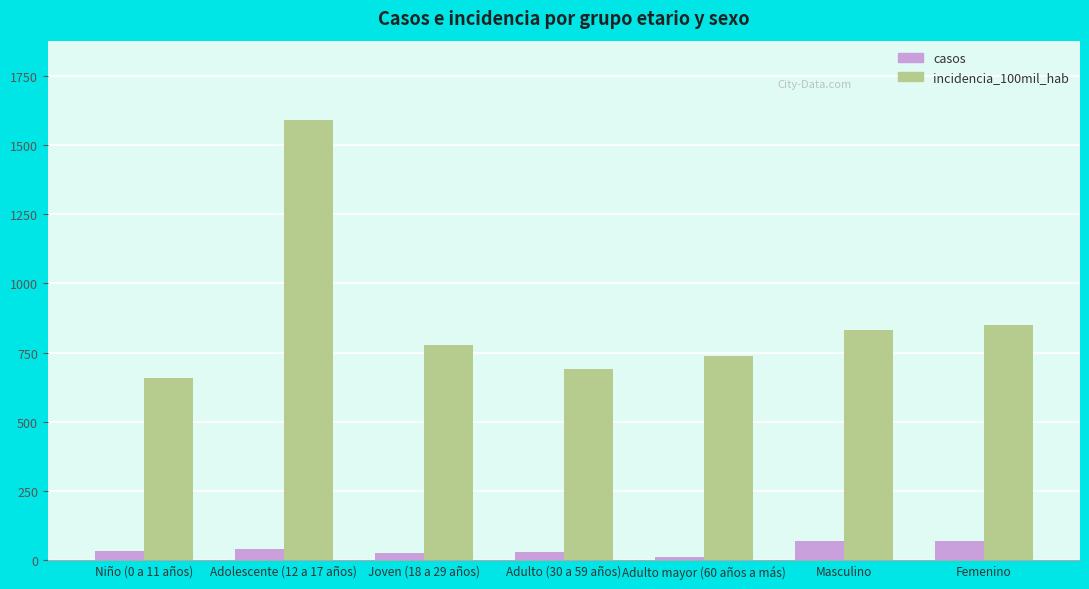

Which series has the widest spread of values?

incidencia_100mil_hab